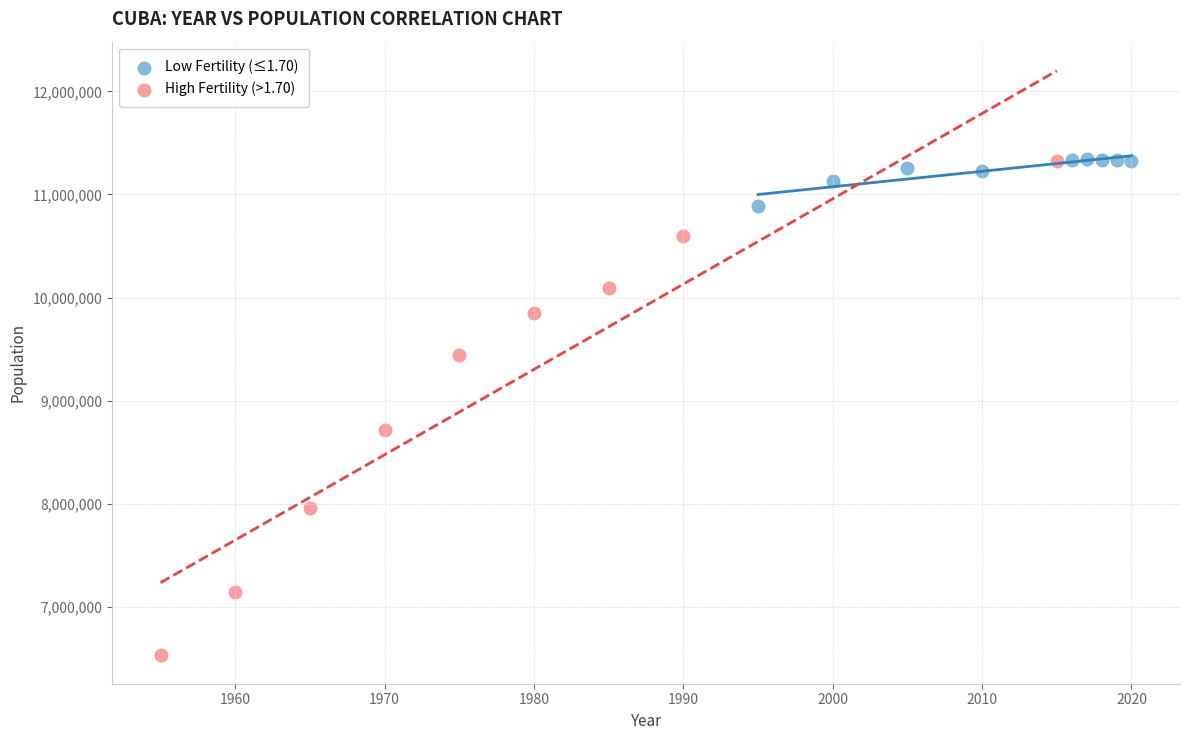

Which series contains the lowest Y value?

High Fertility (>1.70)